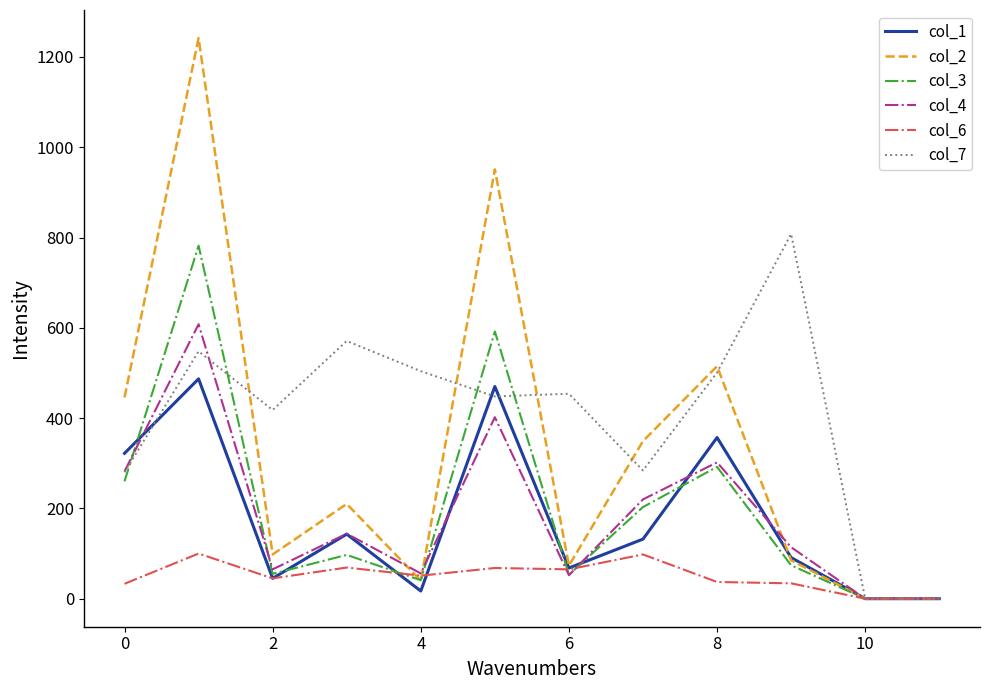

Which series has the largest range (max minus min)?

col_2